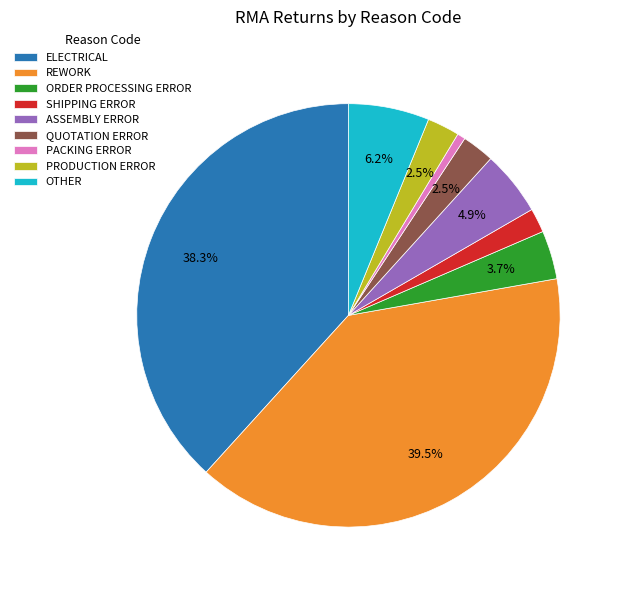

How many segments does this pie chart have?

9